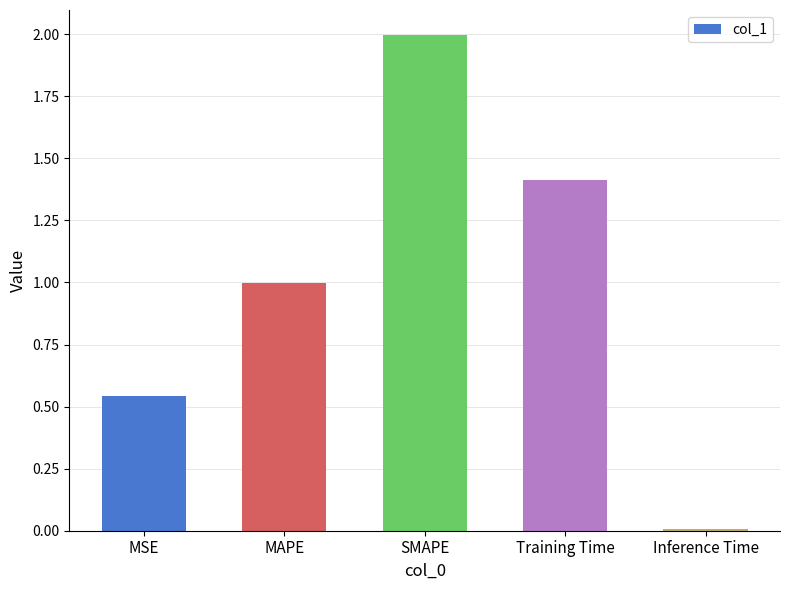

Rank the categories by value from lowest to highest.

Inference Time, MSE, MAPE, Training Time, SMAPE